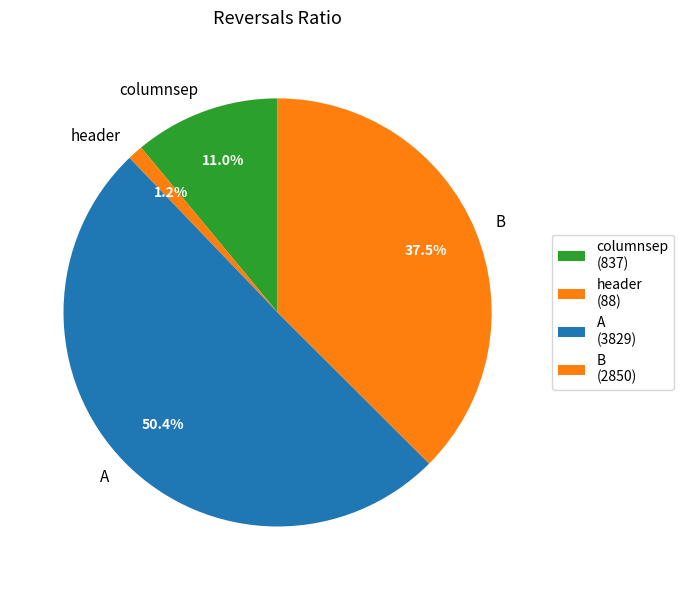

Is it true that columnsep is 16% of the pie?

False